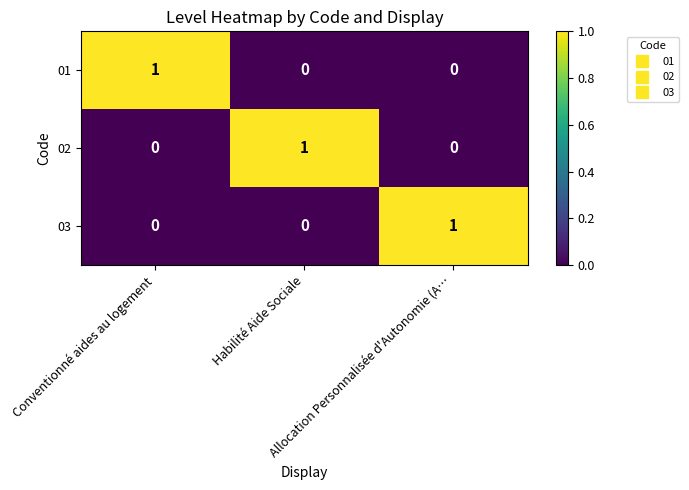

At how many categories does at least one series exceed 0?

3